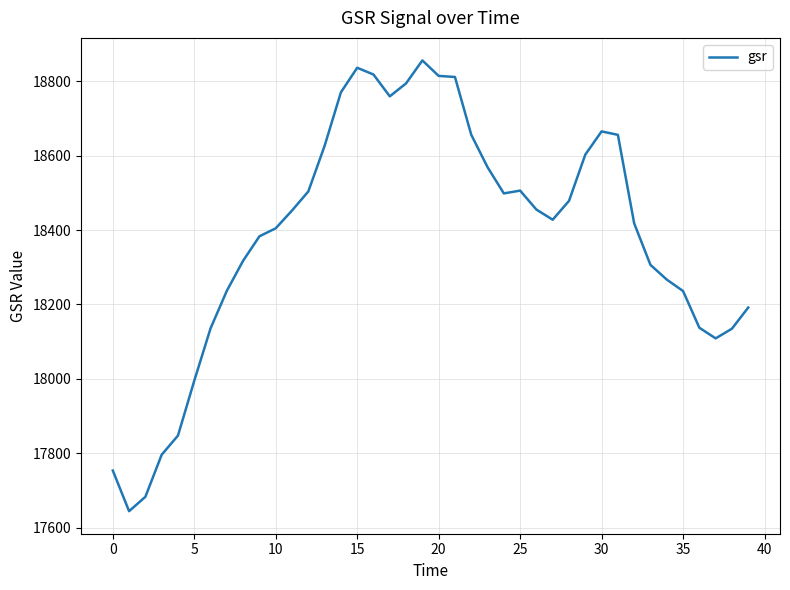

What is the sum of all values?

735551.8